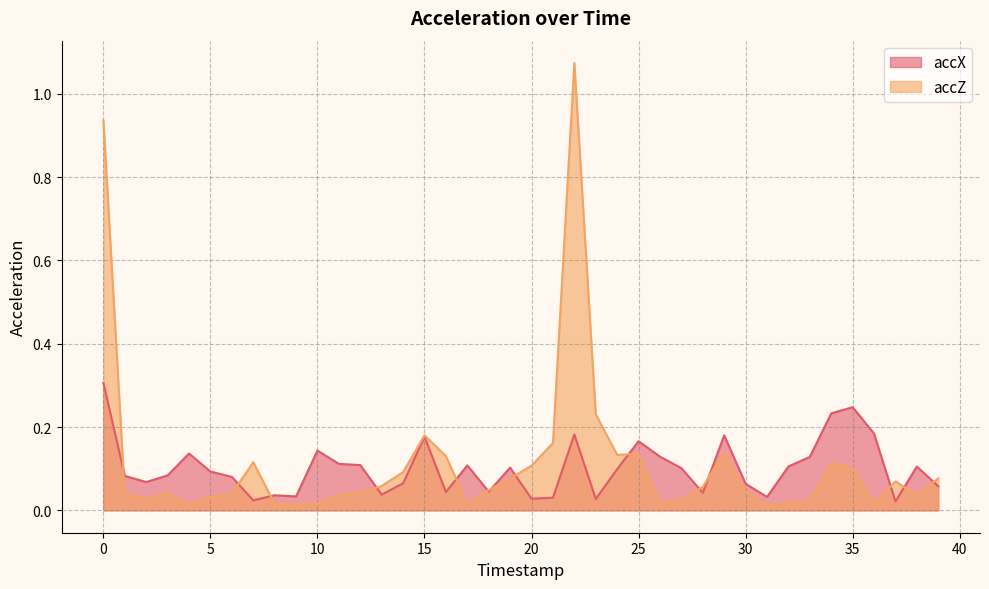

True or false: accX and accZ cross at least once.

True